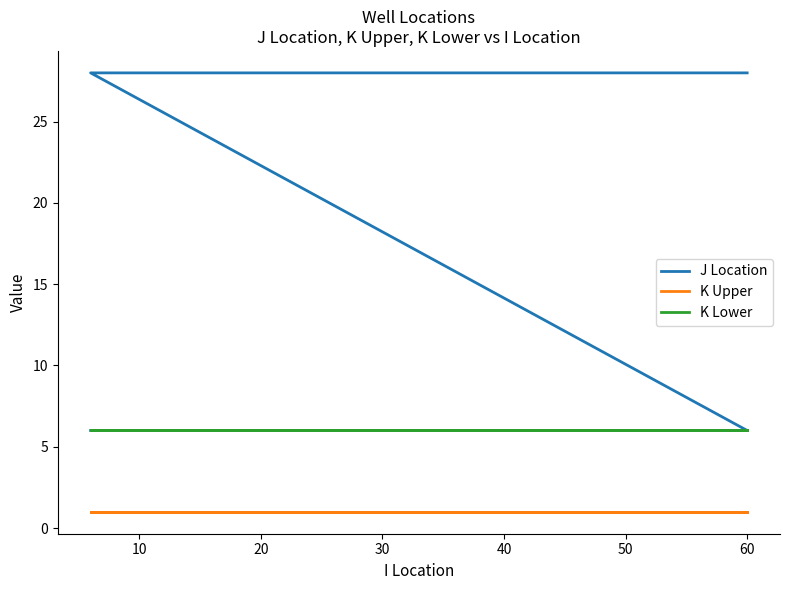

How many values in the J Location series are below 28?

10